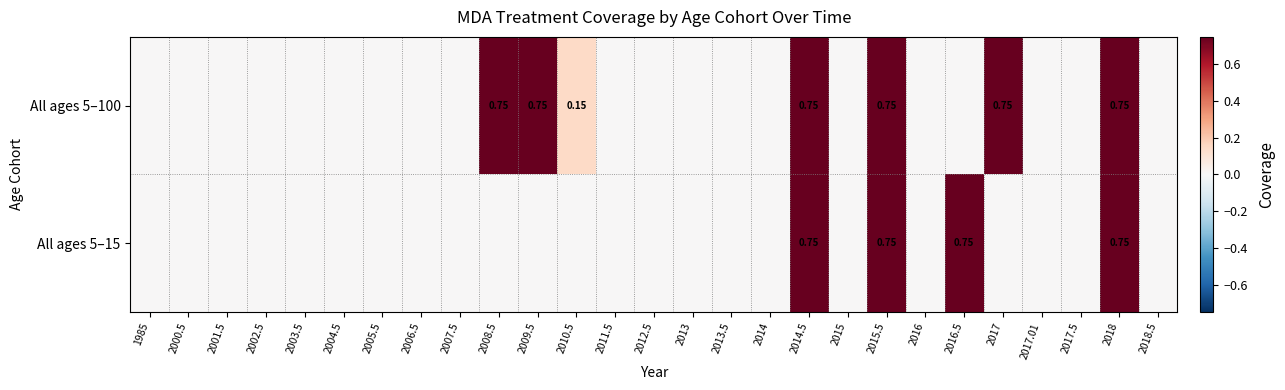

Rank the series by their average value, from highest to lowest.

All ages 5–100, All ages 5–15